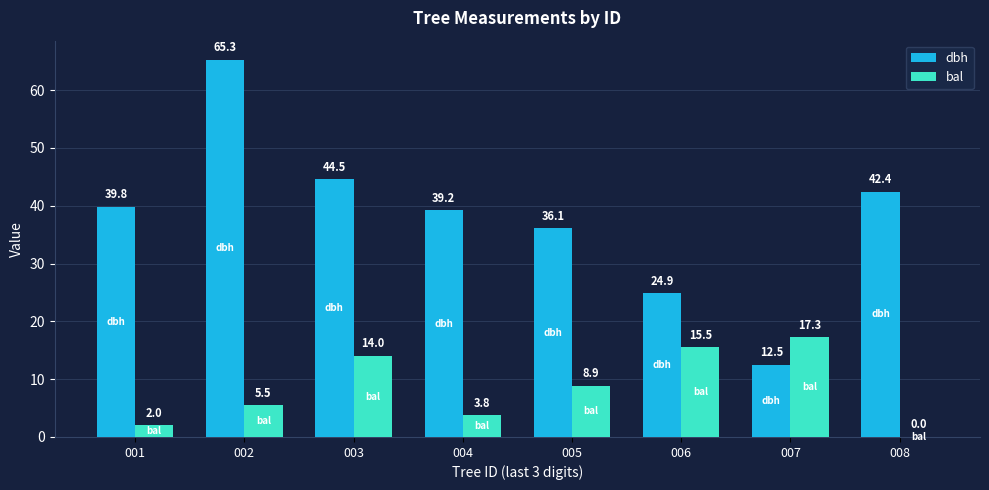

Between 002 and 004, which series saw the biggest shift?

dbh